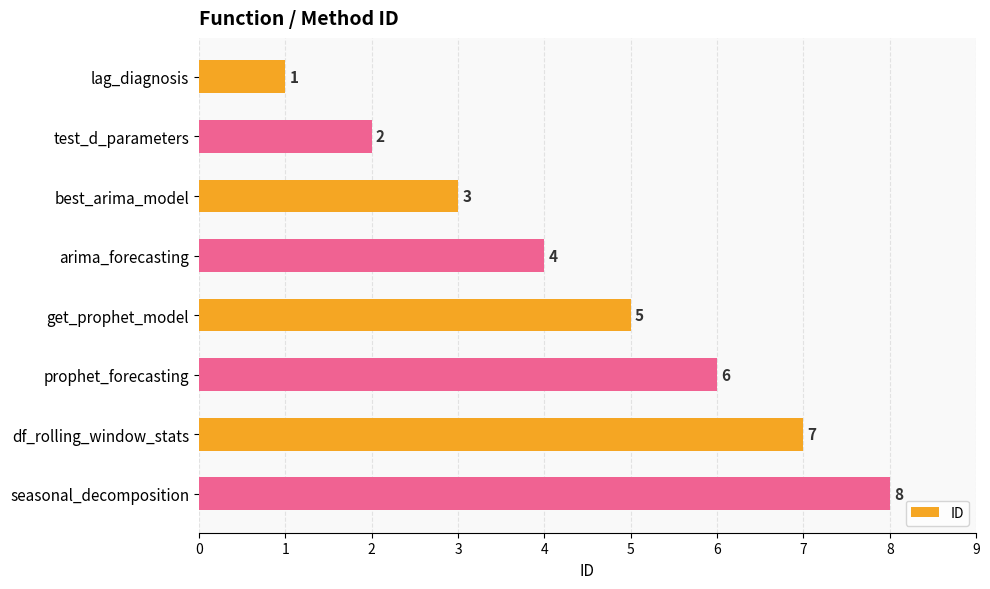

What is the minimum value shown in the chart?

1